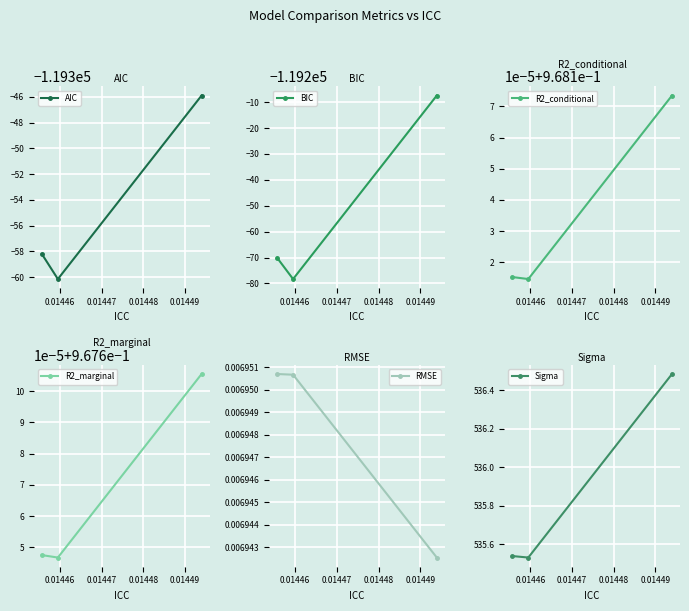

What is the minimum value shown in the chart?

-119360.1